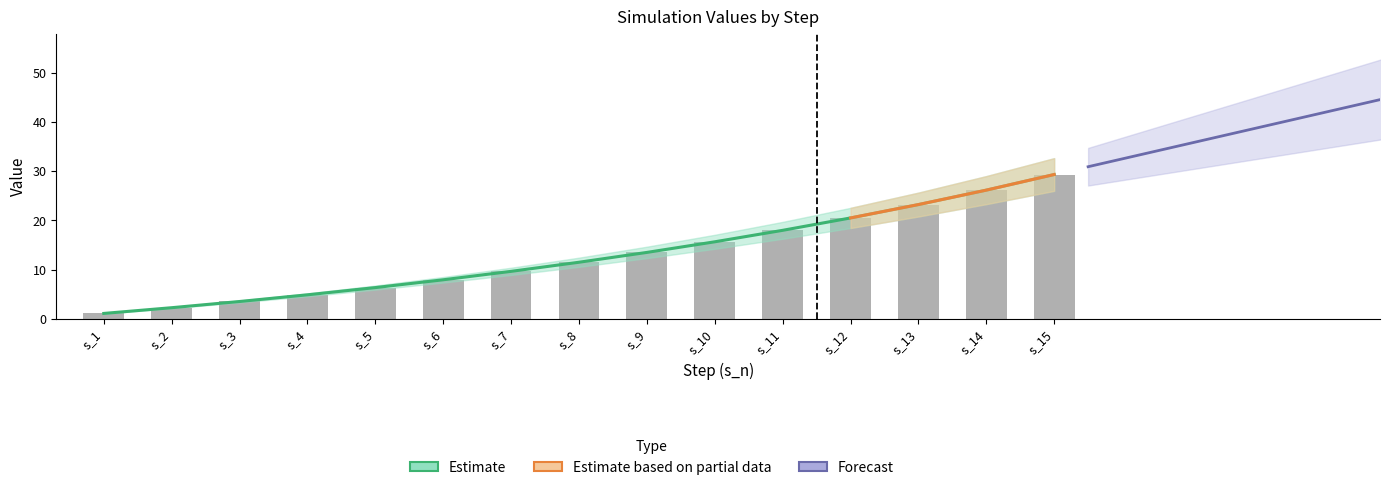

What is the value of the Mean bar at the 8th from the left?

11.5